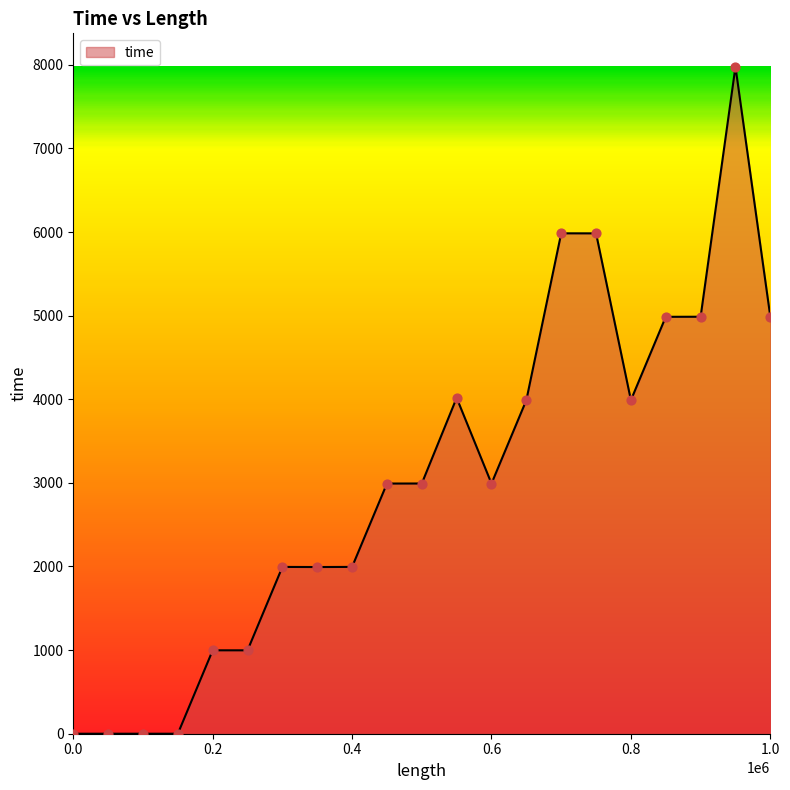

What is the difference between the maximum and minimum values?

7977.2